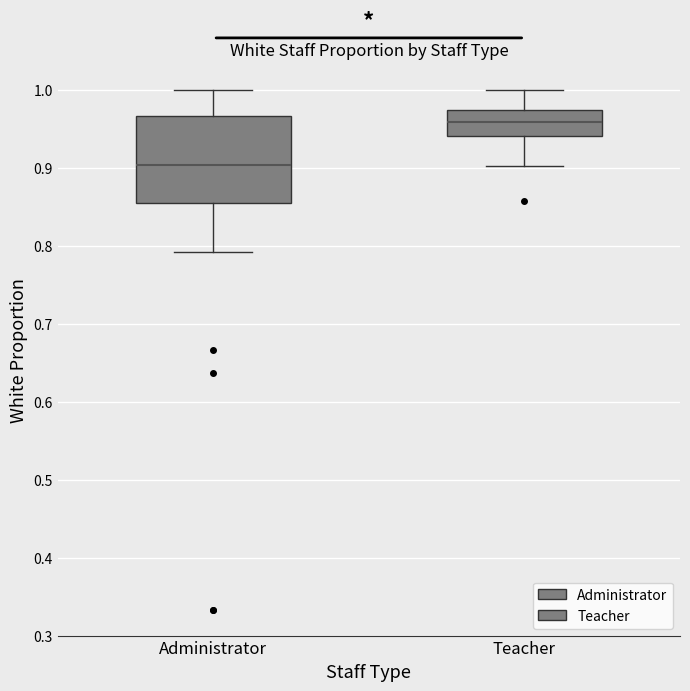

Which box is the tallest, from its lower edge to its upper edge?

Administrator